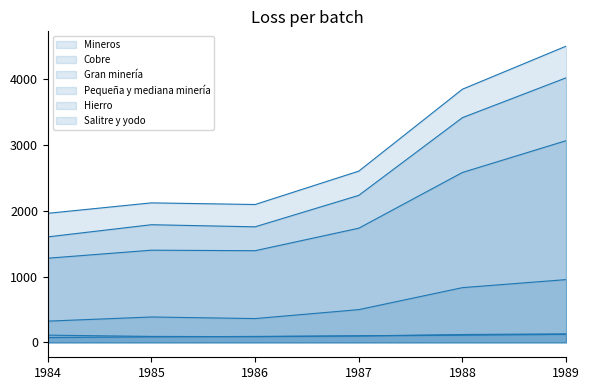

Rank the categories by Gran minería value from highest to lowest.

1989, 1988, 1987, 1985, 1986, 1984